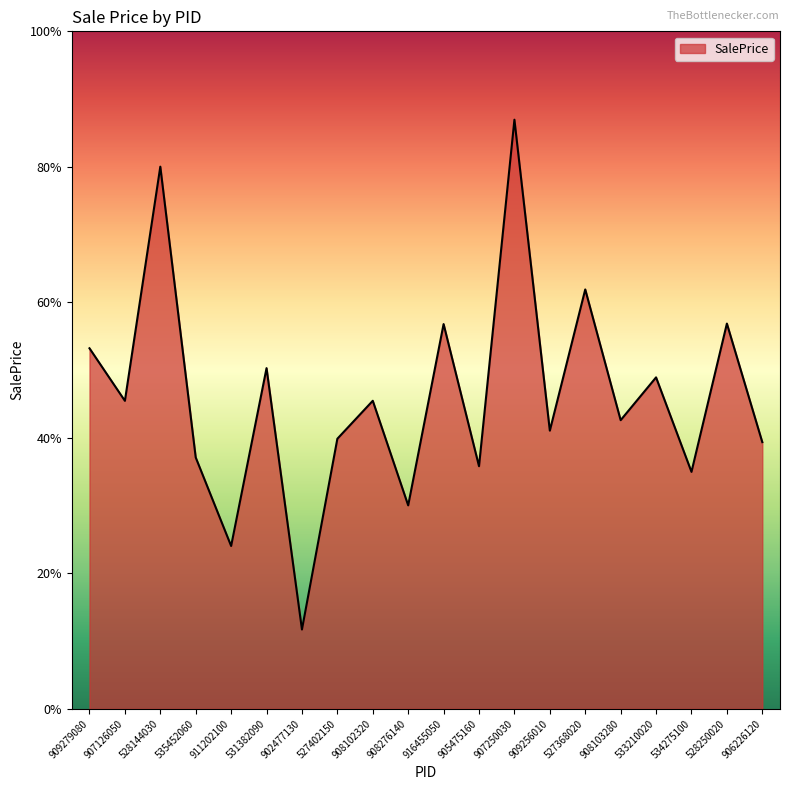

List the labels in order of value, largest first.

907250030, 528144030, 527368020, 528250020, 916455050, 909279080, 531382090, 533210020, 908102320, 907126050, 908103280, 909256010, 527402150, 906226120, 535452060, 905475160, 534275100, 908276140, 911202100, 902477130